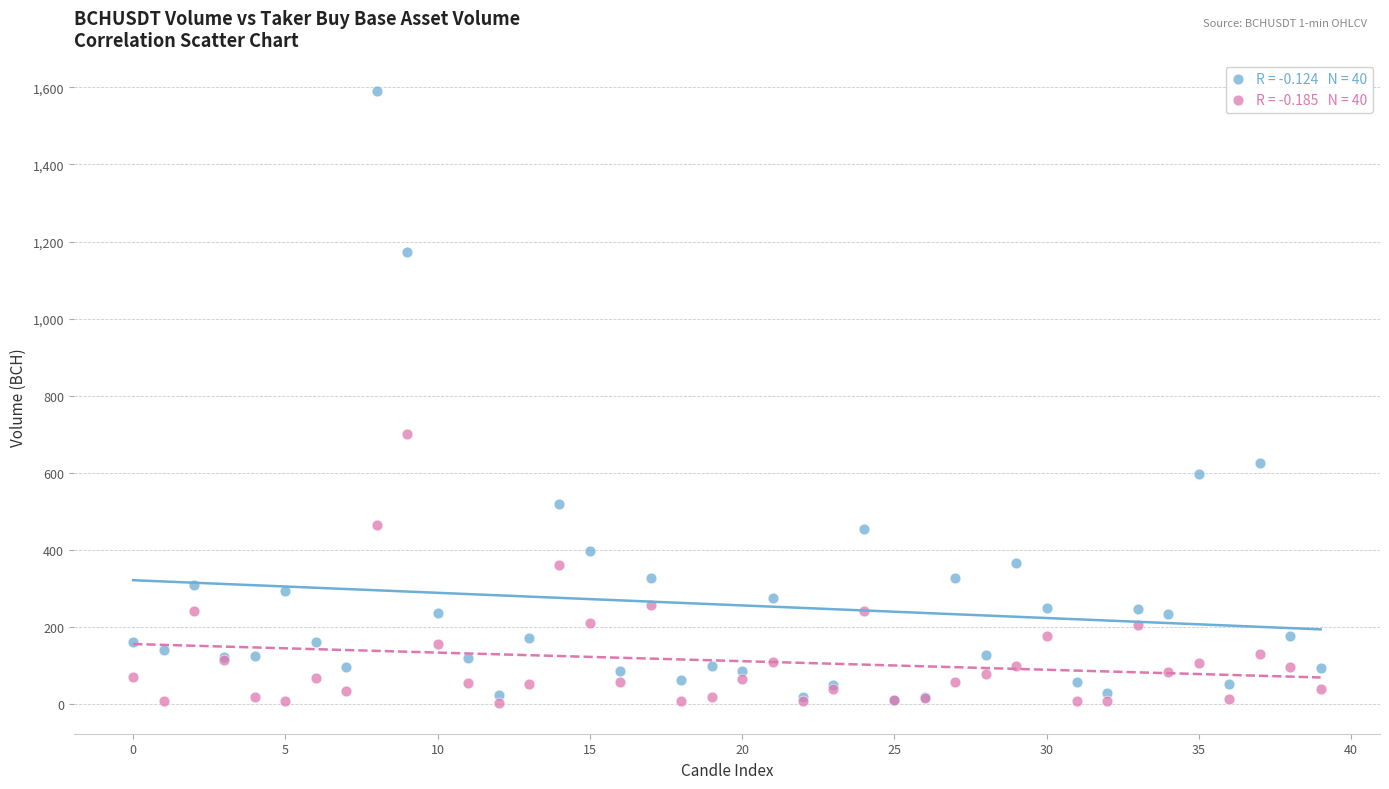

Across all series, what Y value is closest to 797?

702.0